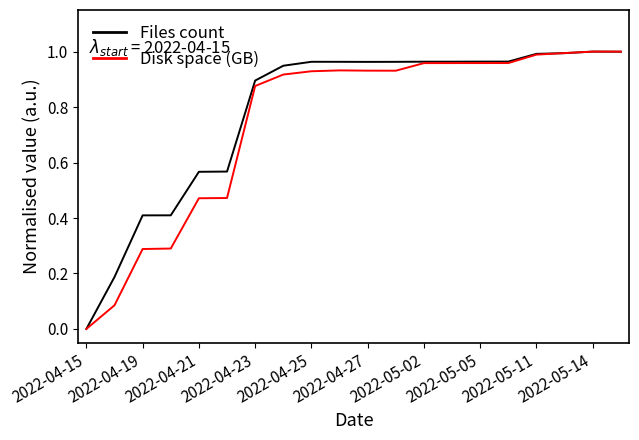

Is this an area chart (filled region under the line)?

No